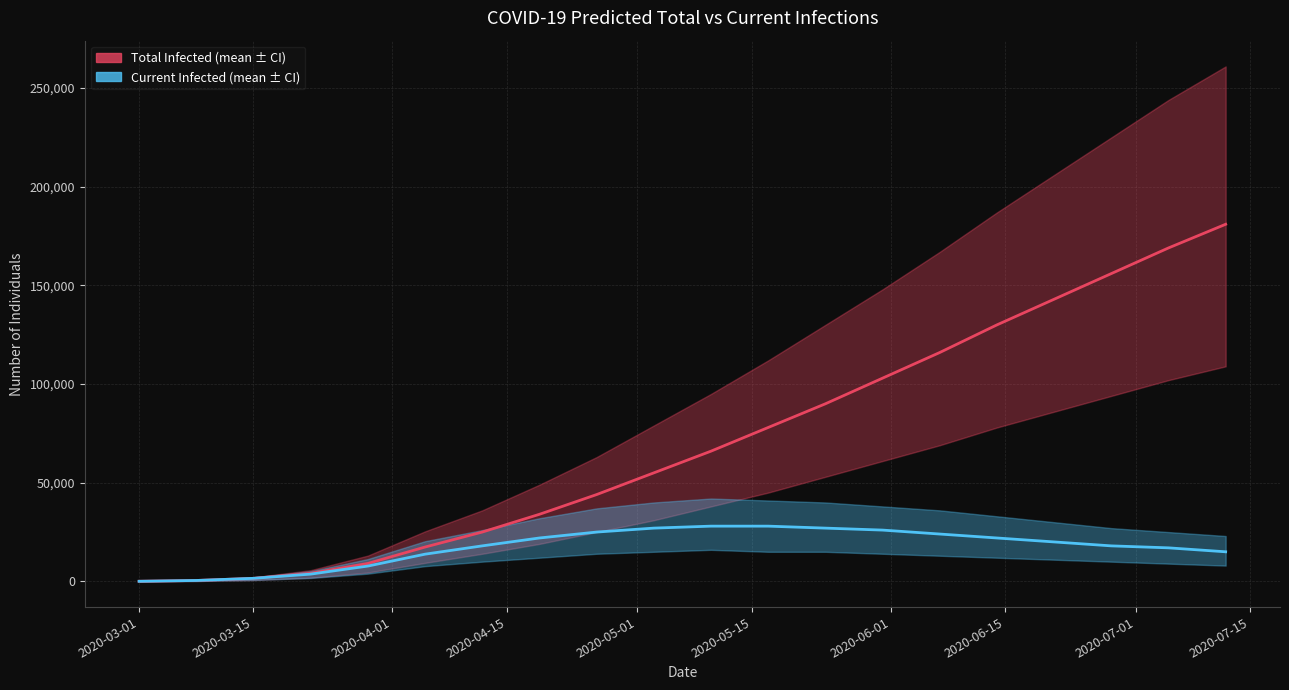

At how many categories does at least one series exceed 169920?

1